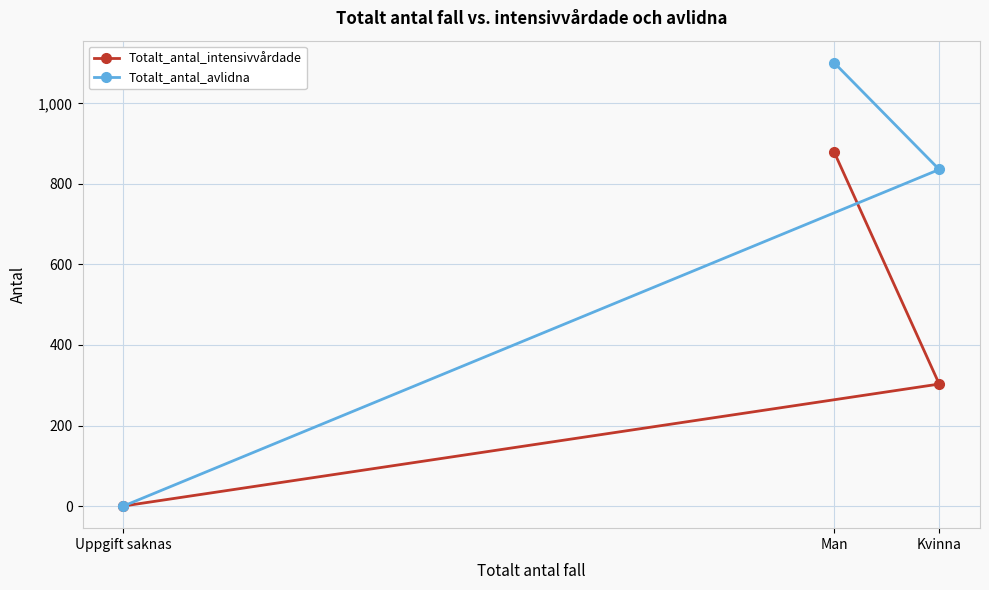

Which label corresponds to the largest value in the chart?

Man